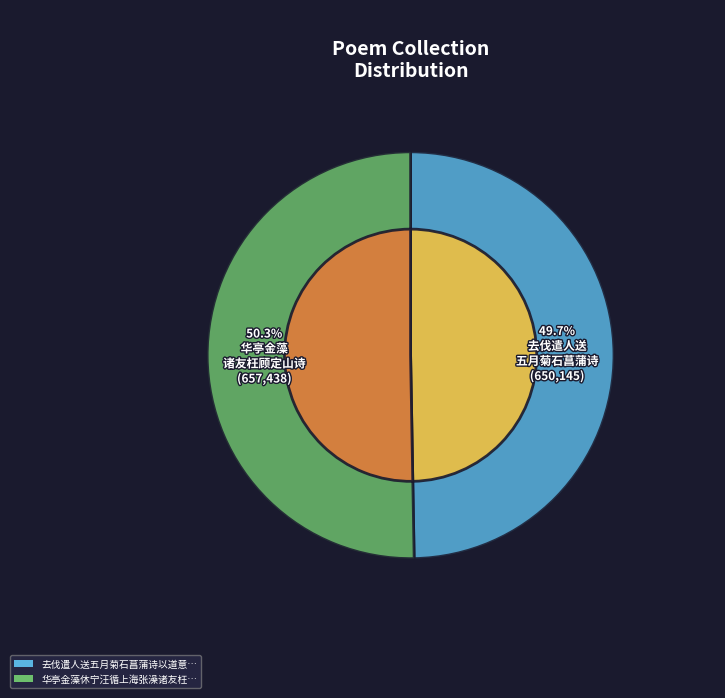

To the nearest percent, what portion does 华亭金藻休宁汪循上海张澡诸友枉顾定山且索一言于其别诗以道意 其二 represent?

50%